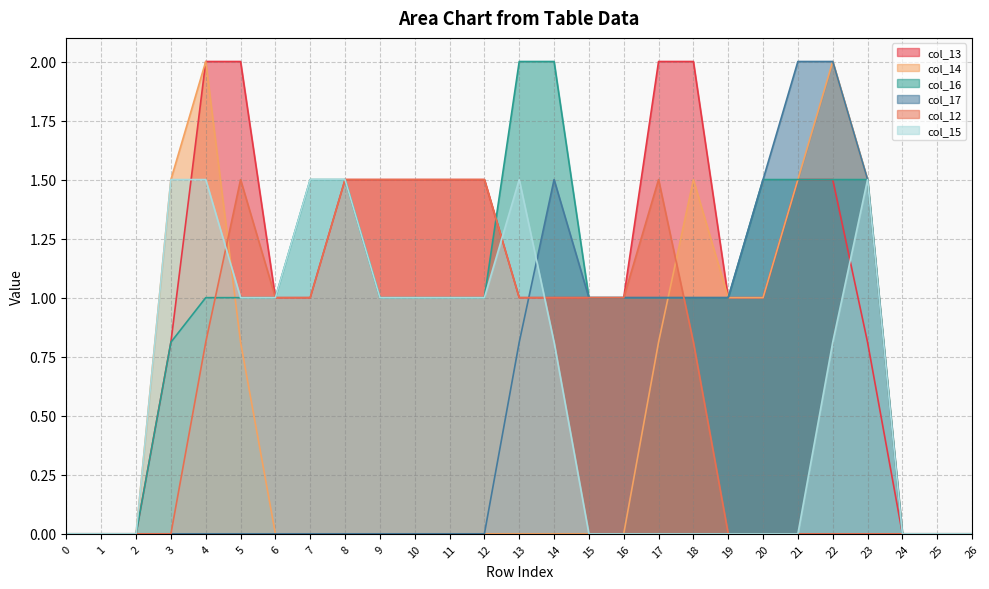

True or false: col_12 has more than 0 interior local peaks.

True